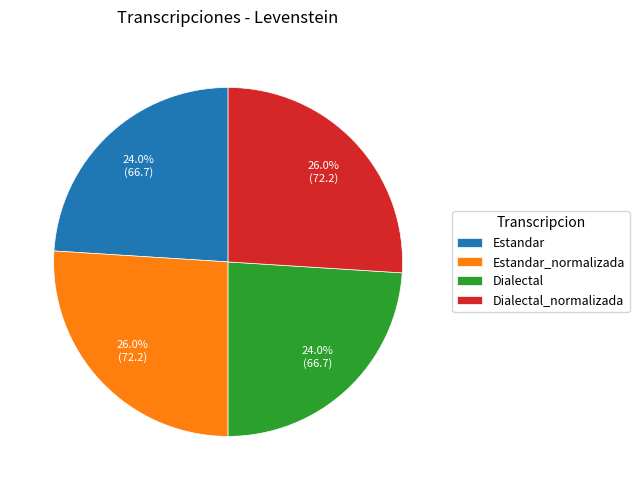

Is Estandar the majority of the pie?

No